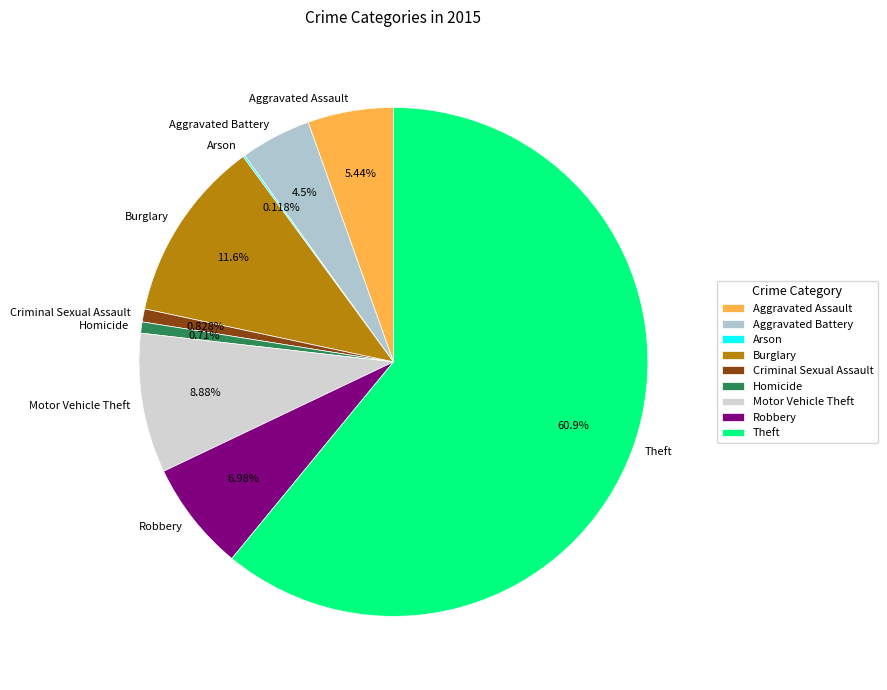

True or false: Robbery accounts for 7% of the total.

True